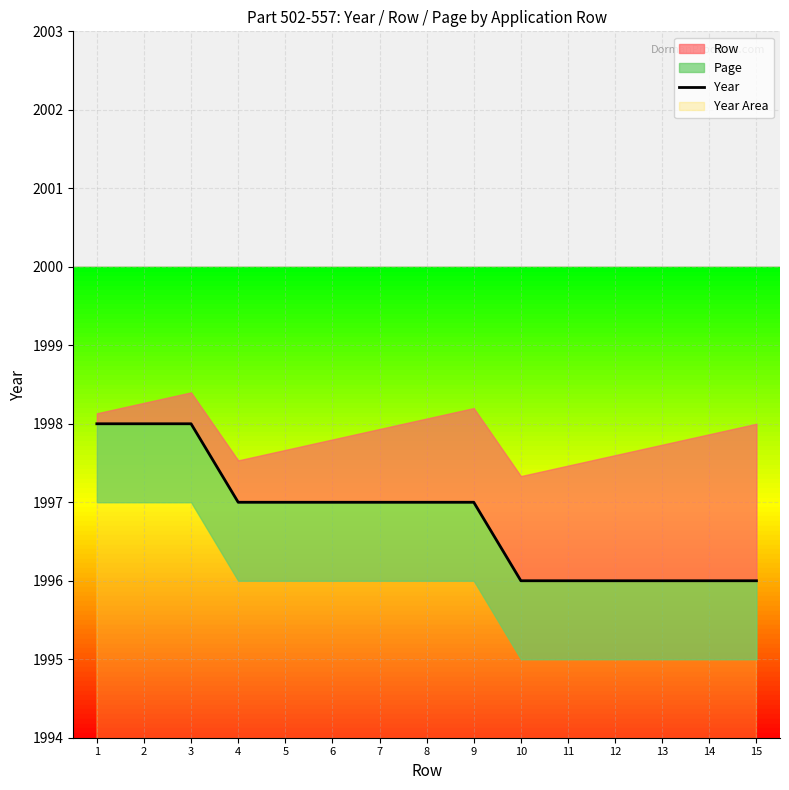

True or false: the data has more than 2 interior local peaks.

False